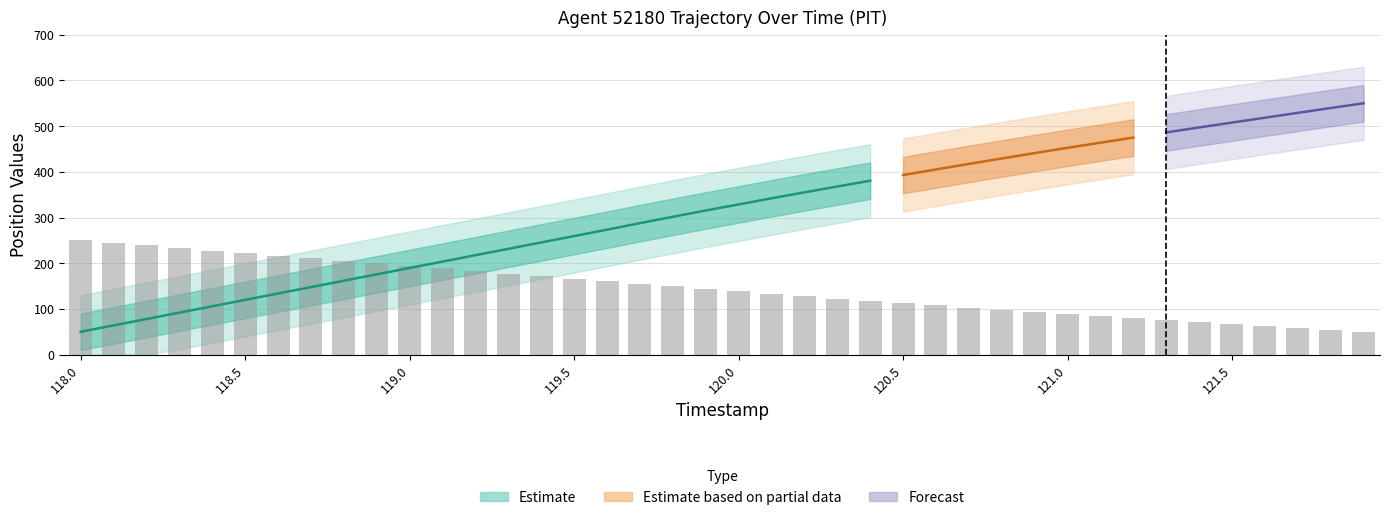

What is the value of the 25th bar from the left?

117.8